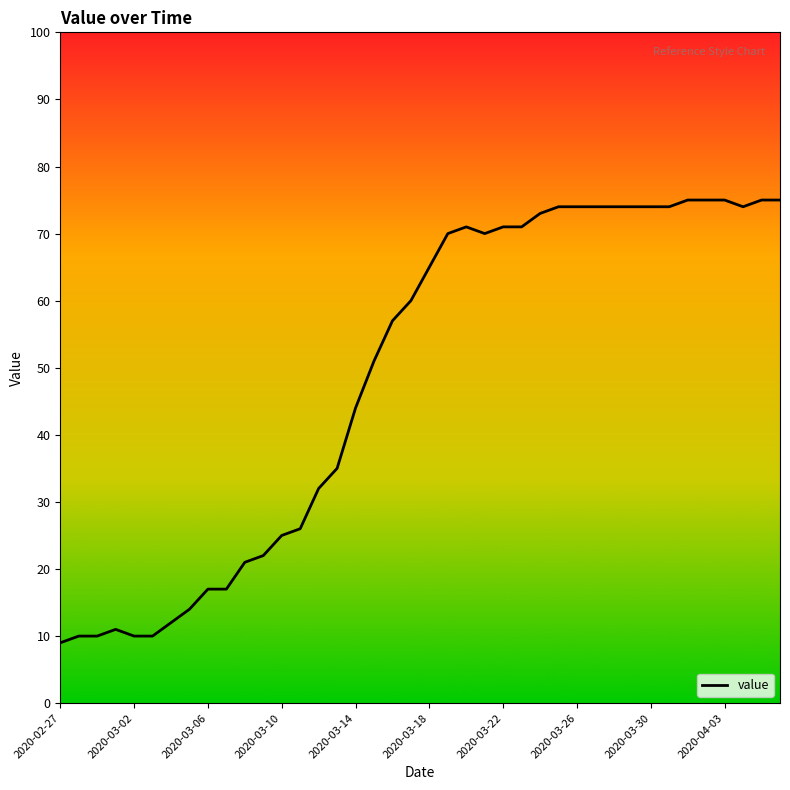

What is the difference between the maximum and minimum values?

66